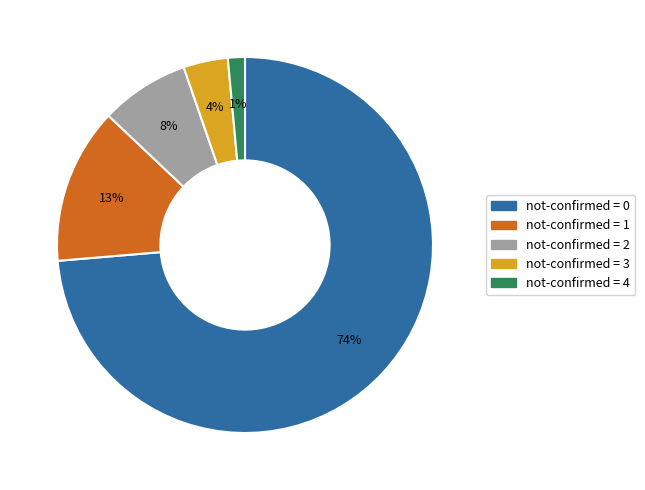

To the nearest percent, what is the average slice percentage?

20%